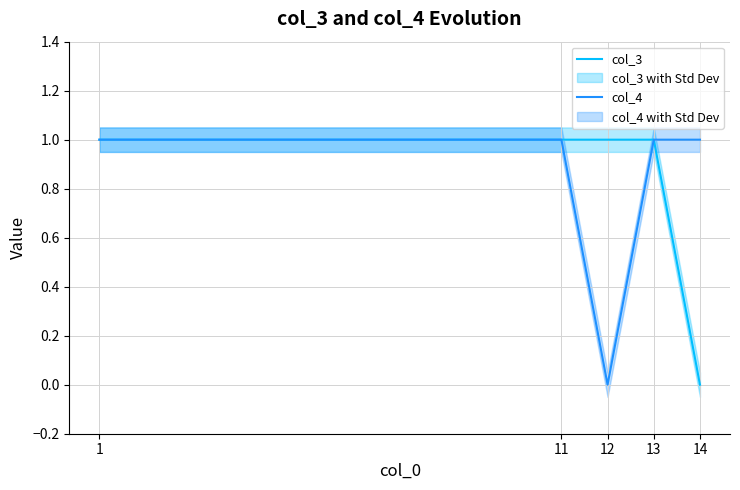

Which series has the largest range (max minus min)?

col_3